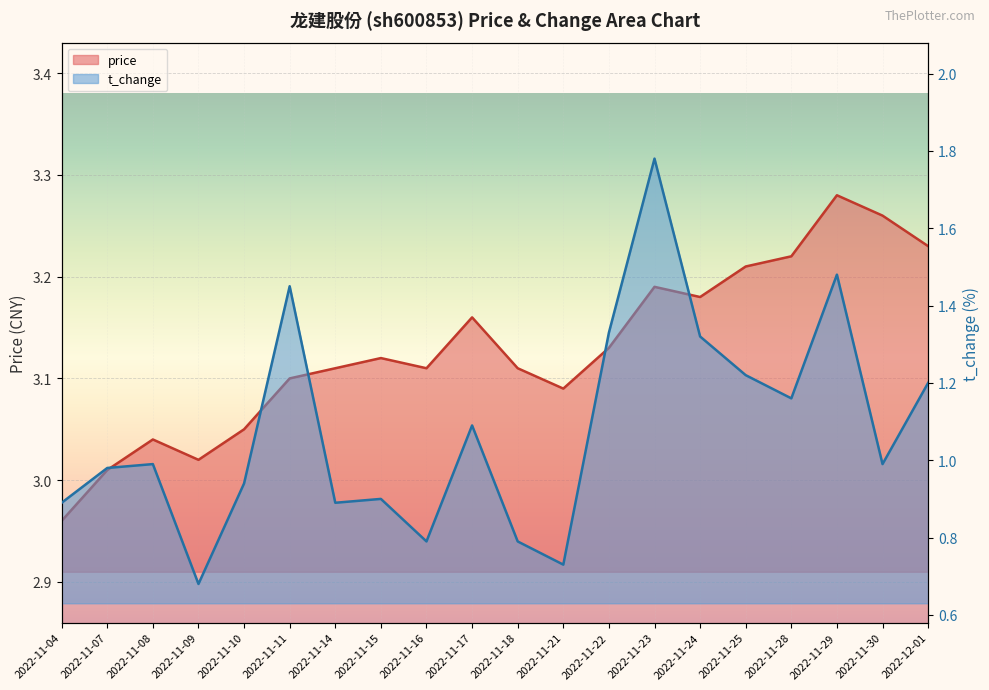

What is the label of the 3rd point from the right?

2022-11-29